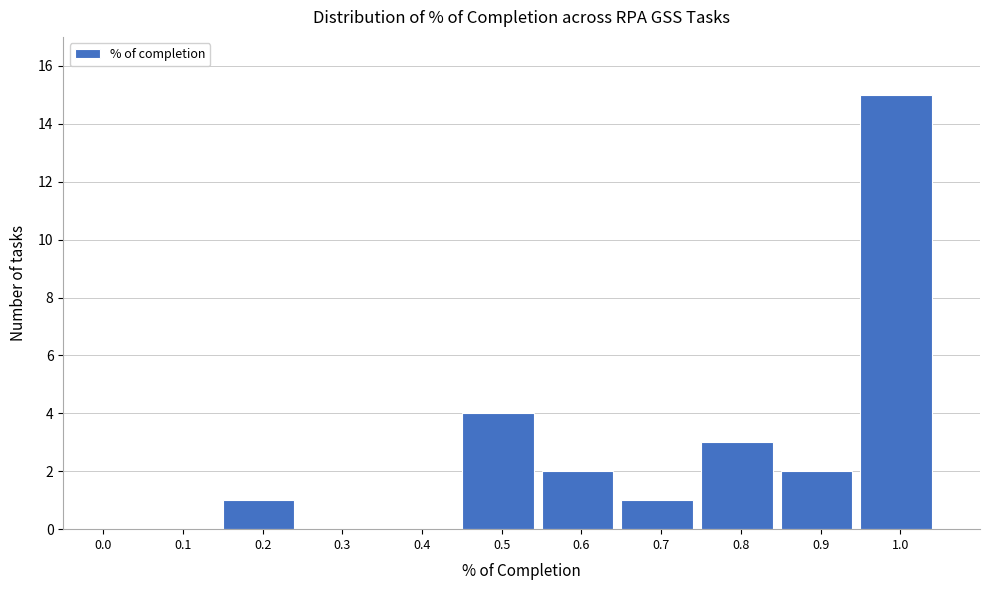

Reading right to left, list all the values displayed in this chart.

1.0=15	0.9=2	0.8=3	0.7=1	0.6=2	0.5=4	0.4=0	0.3=0	0.2=1	0.1=0	0.0=0